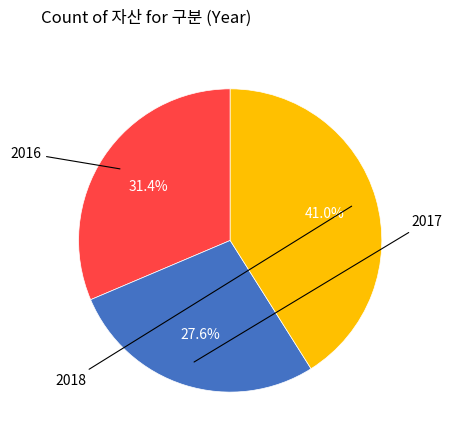

Is there a majority slice in this chart?

No